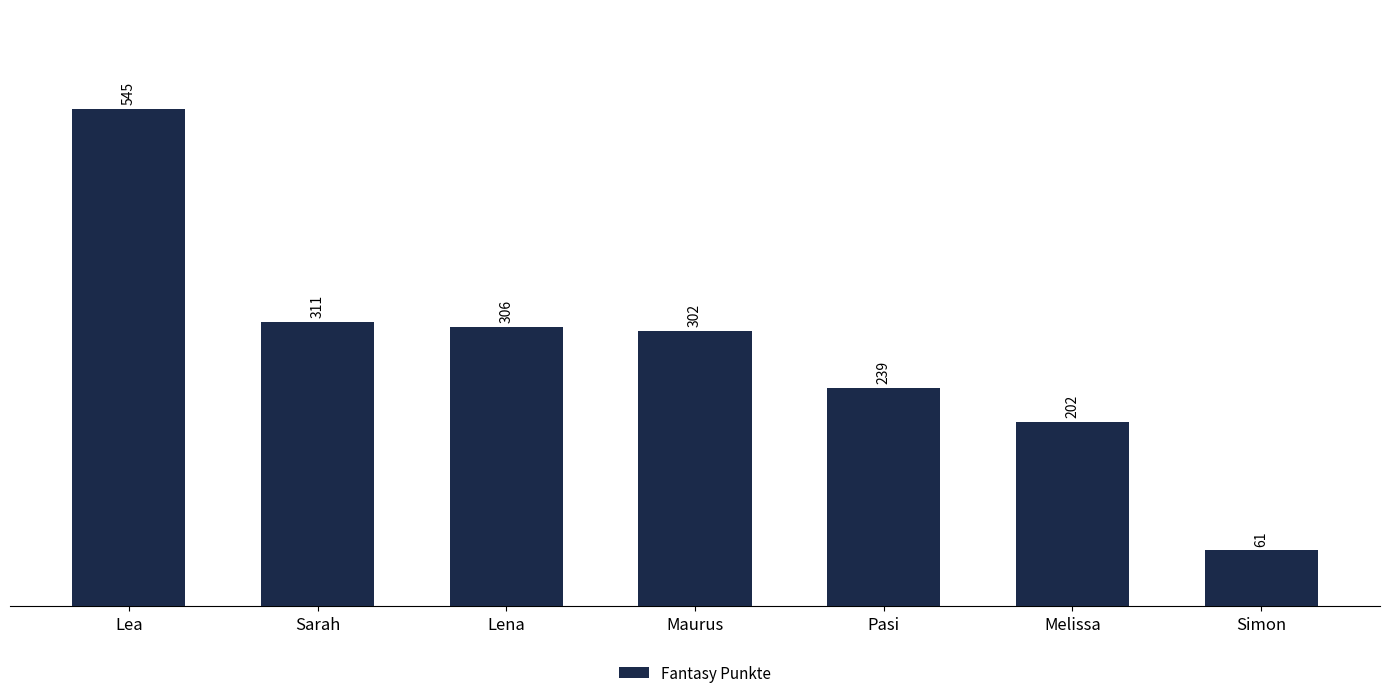

Does the chart contain stacked bars?

No